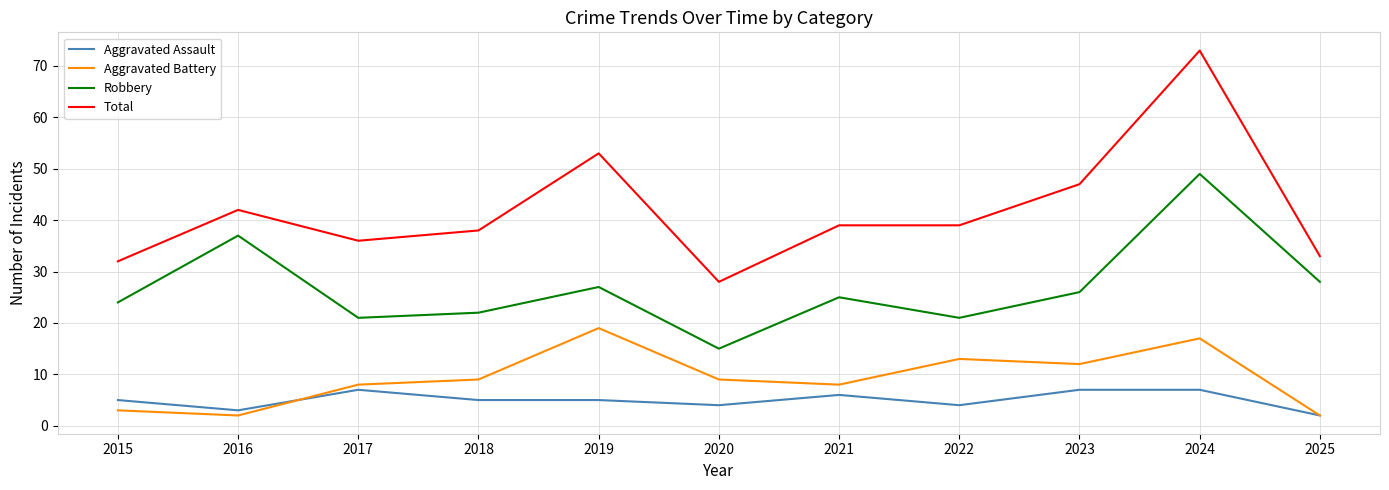

At which label does Total first exceed 39?

2016